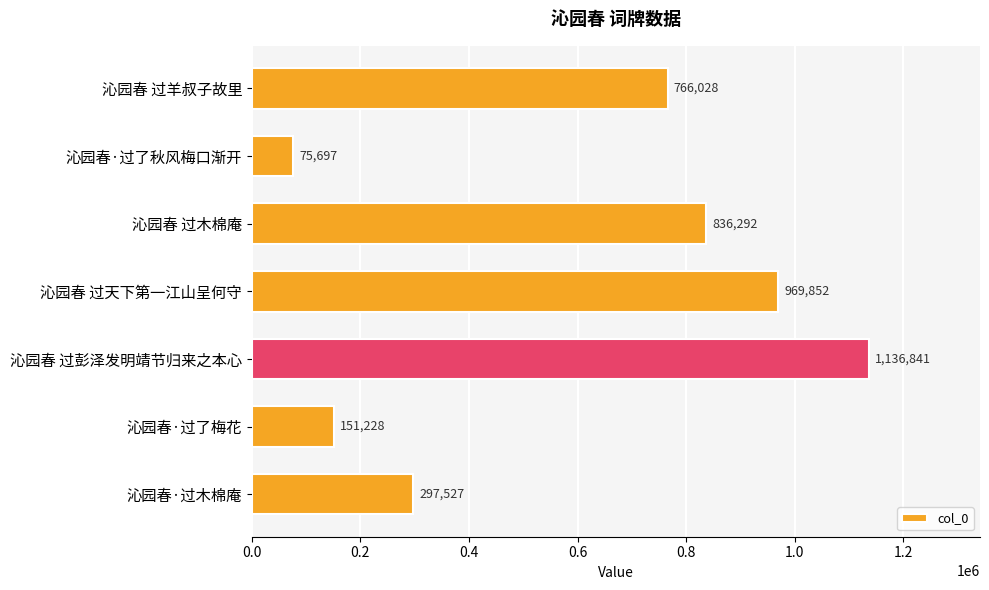

What is the sum of all values?

4233465